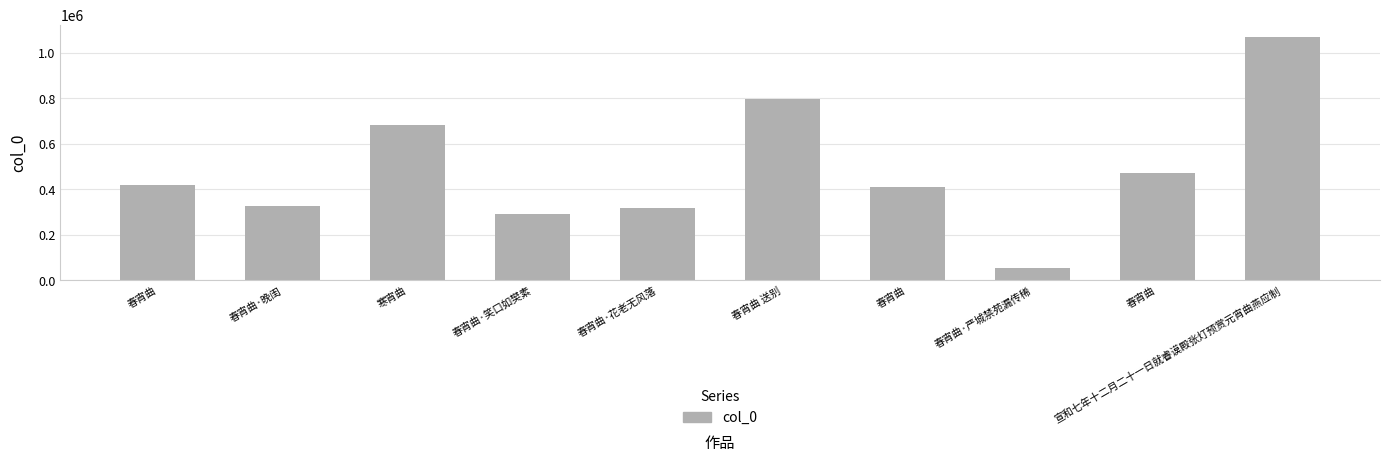

List the labels in order of value, smallest first.

春宵曲·严城禁苑漏传稀, 春宵曲·笑口如樊素, 春宵曲·花老无风落, 春宵曲·晚闺, 春宵曲, 春宵曲, 春宵曲, 寒宵曲, 春宵曲 送别, 宣和七年十二月二十一日就睿谟殿张灯预赏元宵曲燕应制